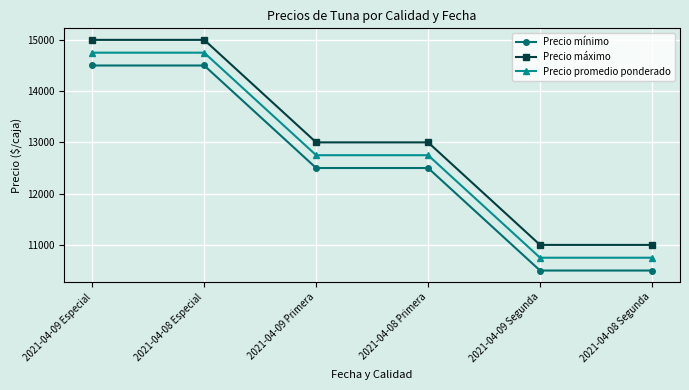

What are all the series names shown in the legend?

Precio mínimo, Precio máximo, Precio promedio ponderado